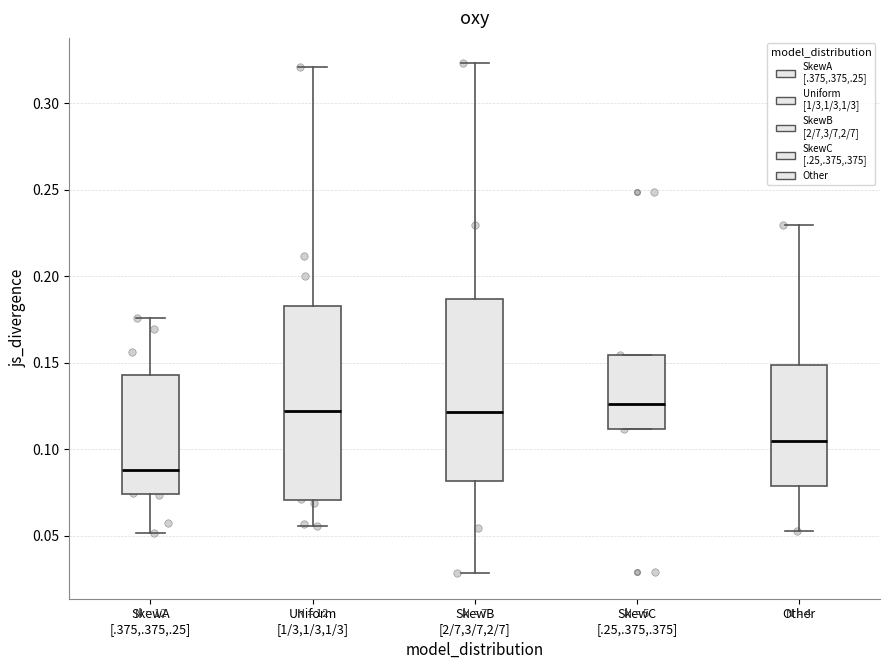

Which box's median line is the lowest?

SkewA [.375,.375,.25]